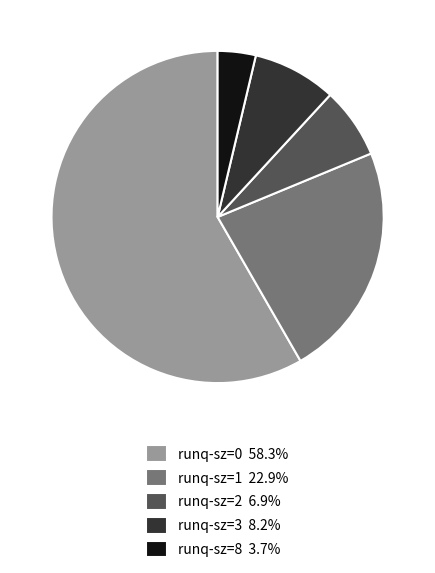

Is the sum of runq-sz=8 3.7% and runq-sz=0 58.3% greater than half?

Yes